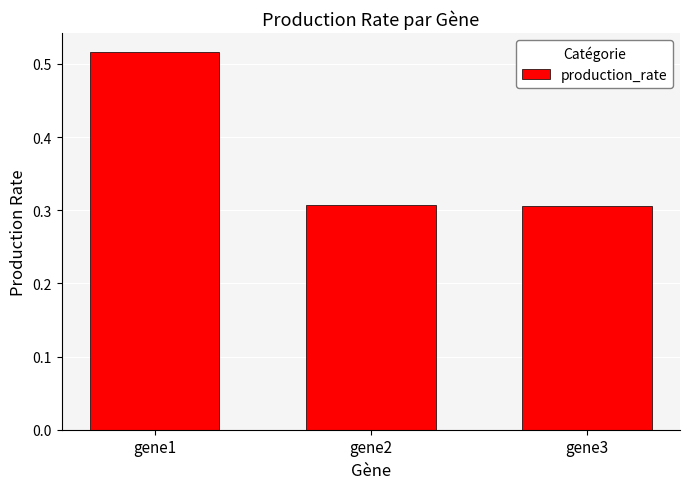

What is the sum of the values at gene1 and gene2?

0.8